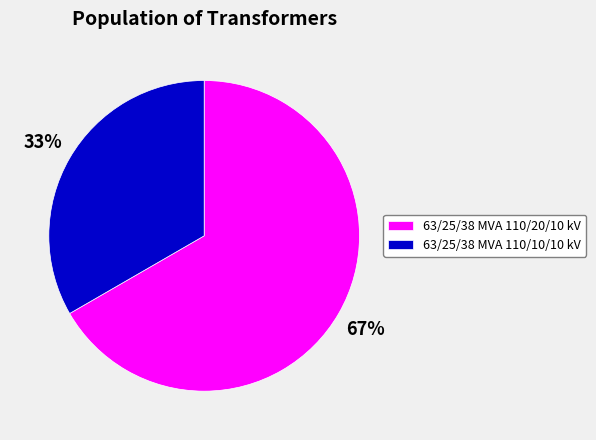

True or false: 63/25/38 MVA 110/20/10 kV accounts for 67% of the total.

True